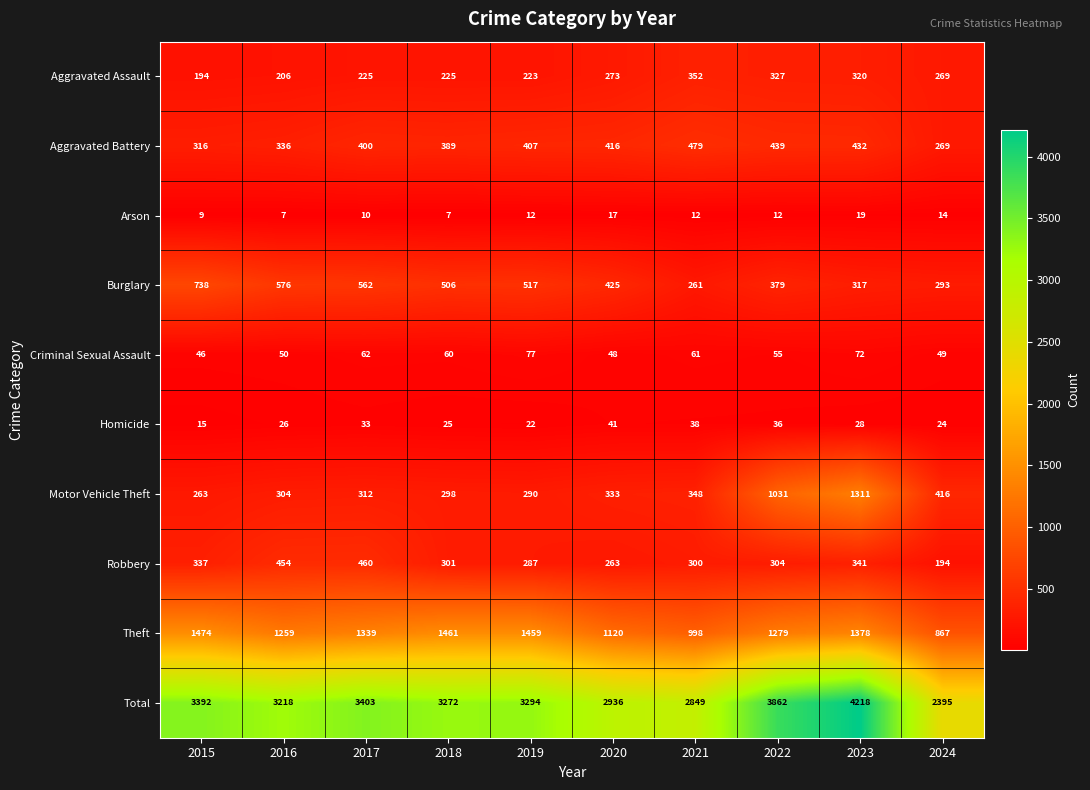

Rank the series at 2015 from highest to lowest value.

Total, Theft, Burglary, Robbery, Aggravated Battery, Motor Vehicle Theft, Aggravated Assault, Criminal Sexual Assault, Homicide, Arson